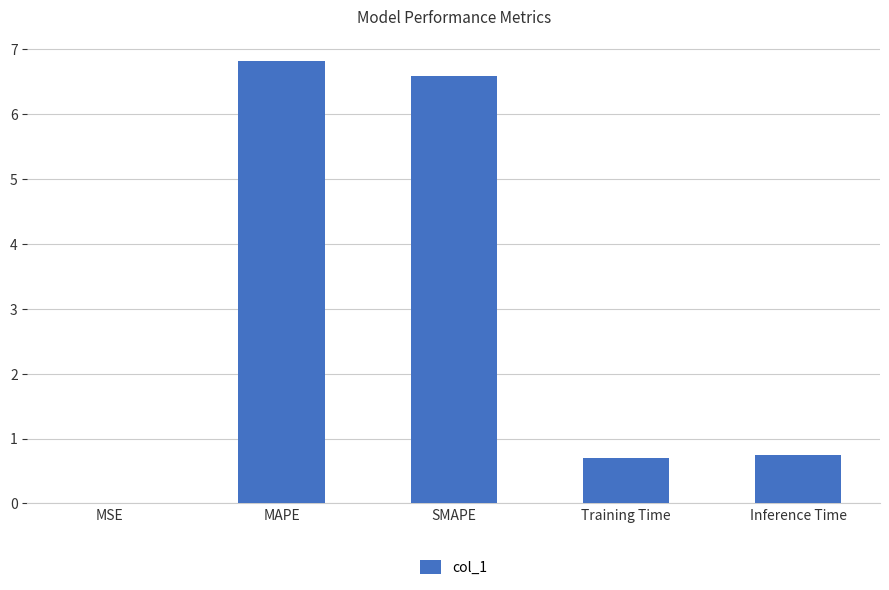

What is the greatest value displayed?

6.8